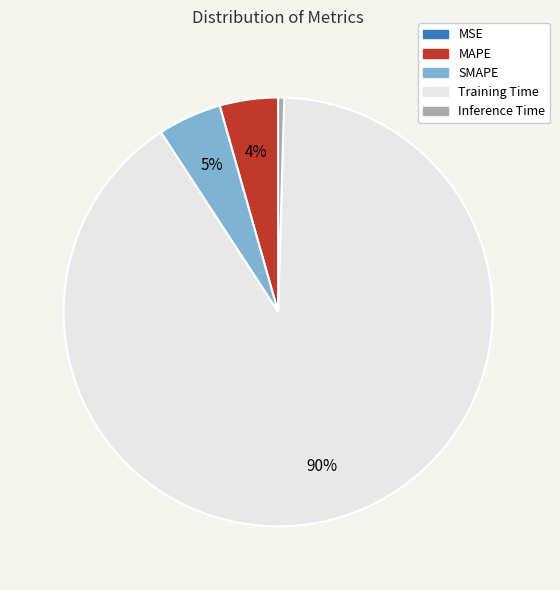

To the nearest percent, what percentage of the pie is MAPE?

4%